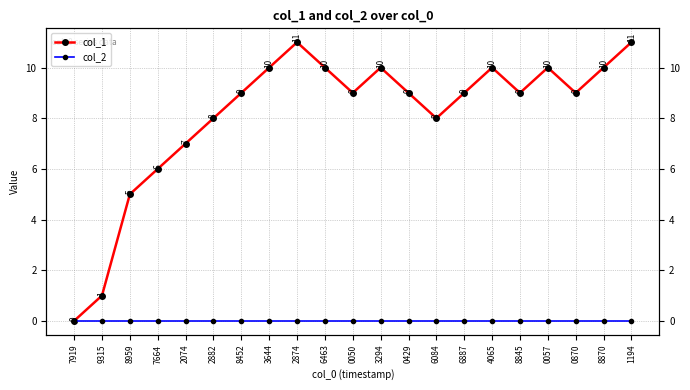

Rank the series by their maximum value, from highest to lowest.

col_1, col_2